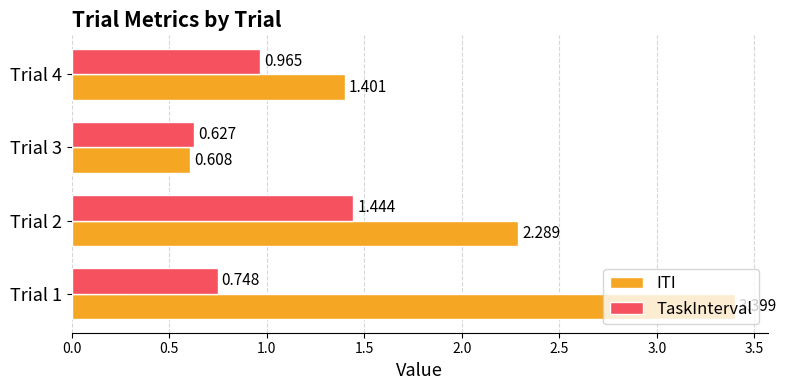

Is the value of TaskInterval at Trial 3 greater than the value of ITI at Trial 1?

No